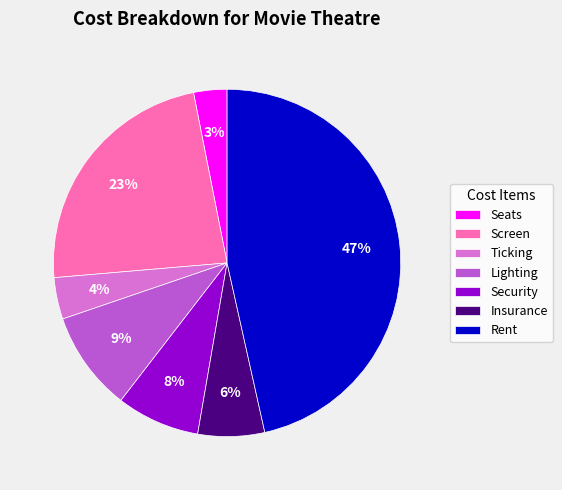

Combined, do Insurance and Rent account for over 50%?

Yes